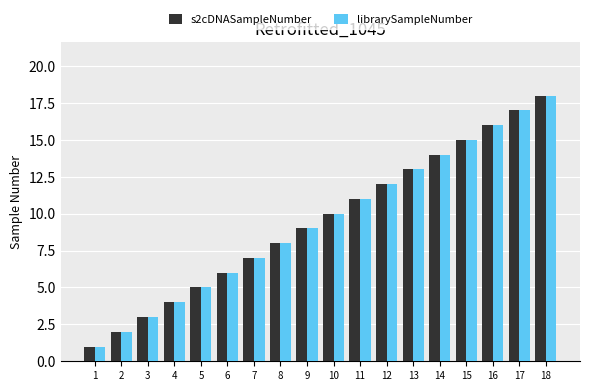

Which category has the lowest value across all series?

1